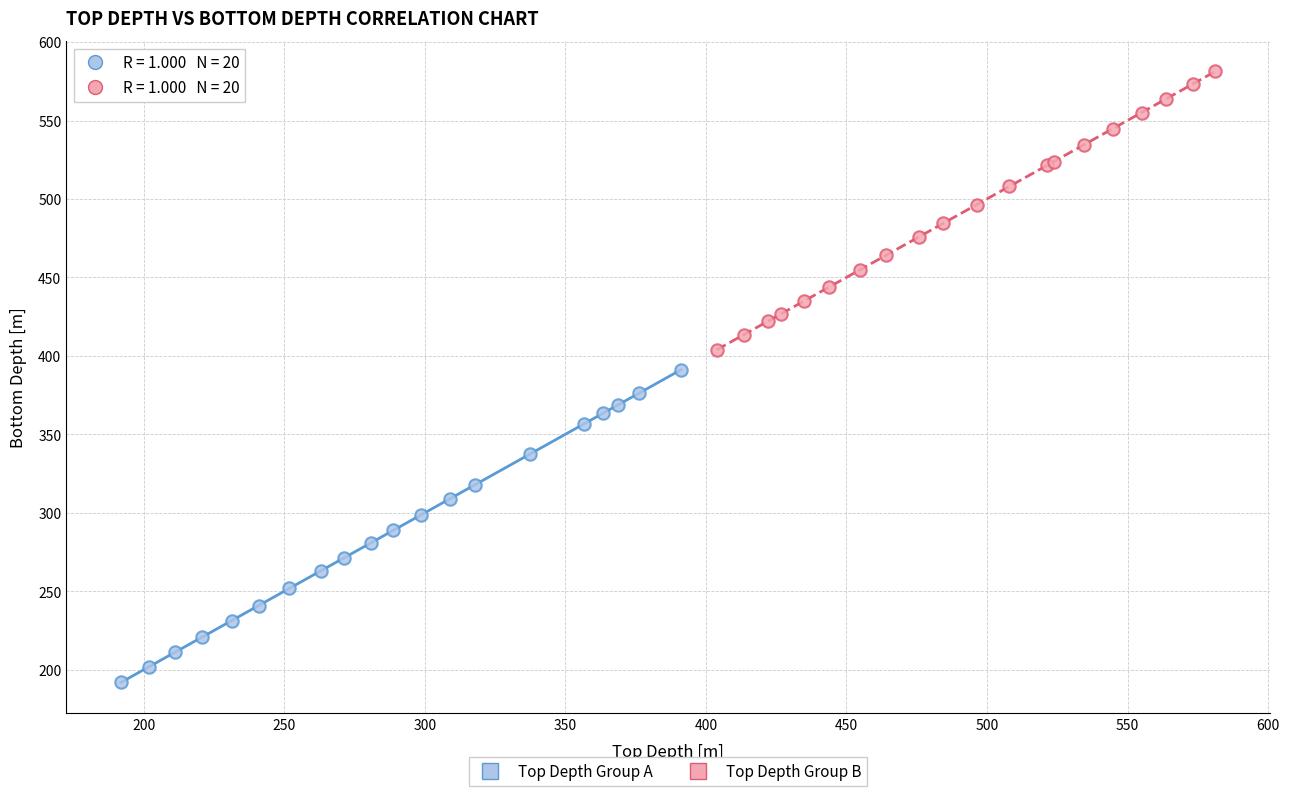

Which series contains the lowest Y value?

Top Depth Group A